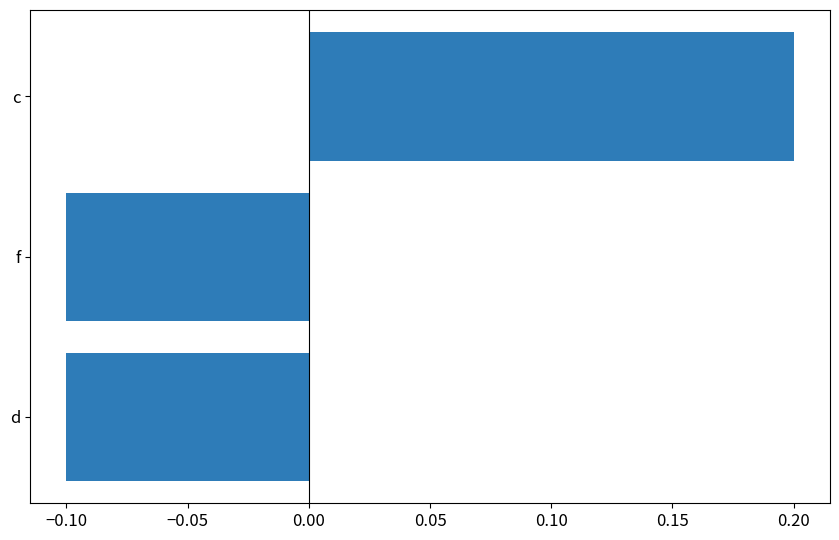

What is the difference between the maximum and minimum values?

0.3